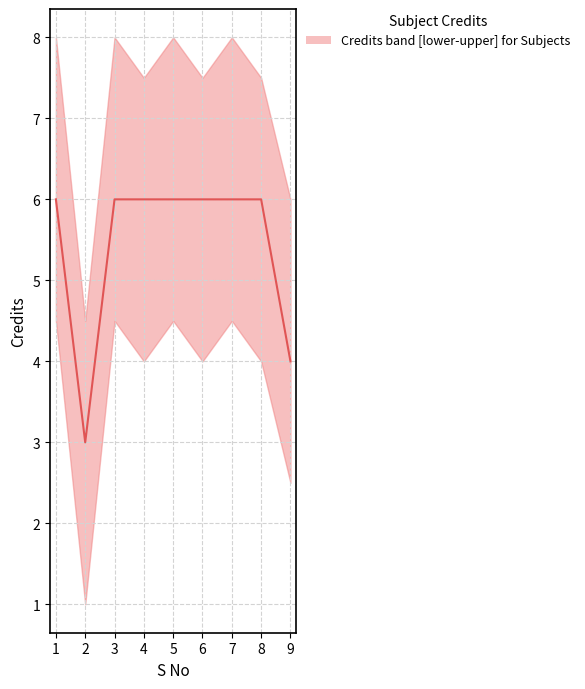

What is the difference between the maximum and second lowest values?

2